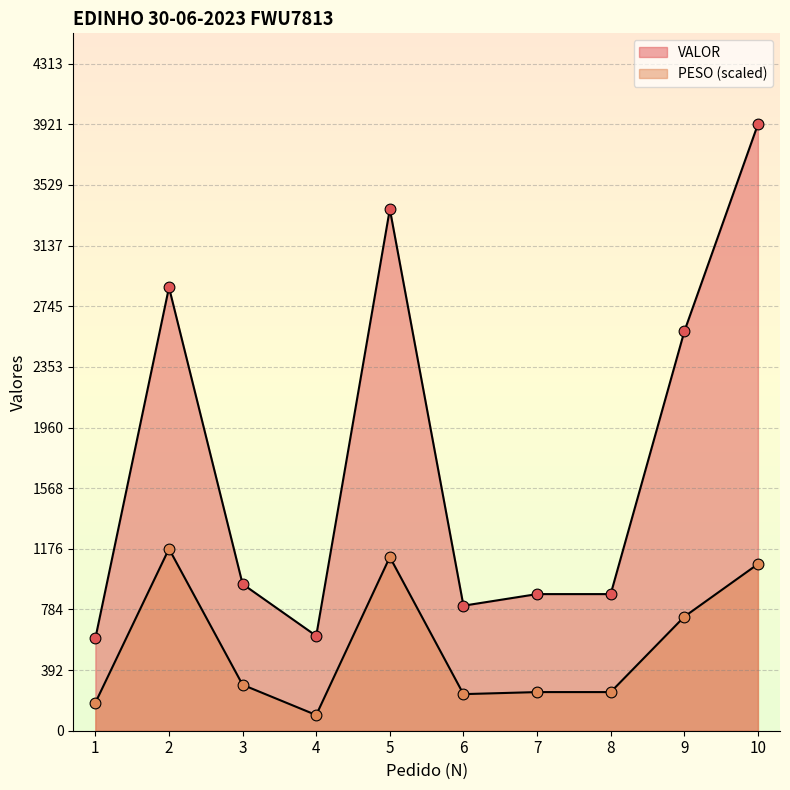

Is the value of VALOR at 6 greater than the value of PESO at 10?

No